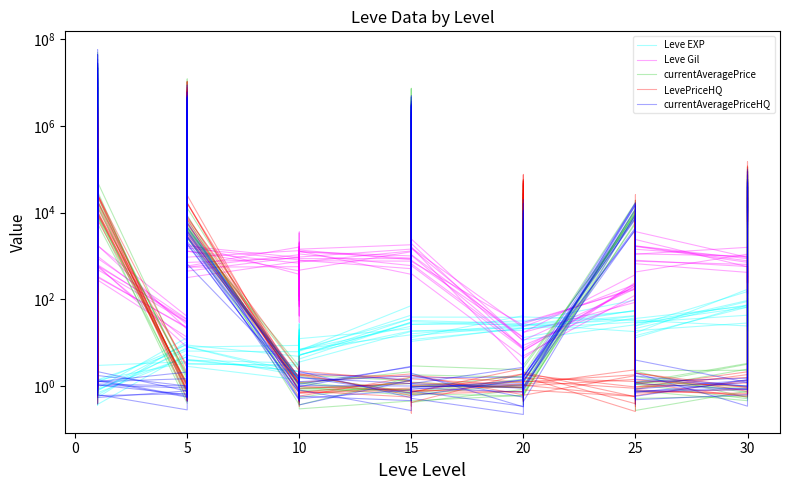

After their last crossing, which series has the higher values: Leve Gil or LevePriceHQ?

LevePriceHQ